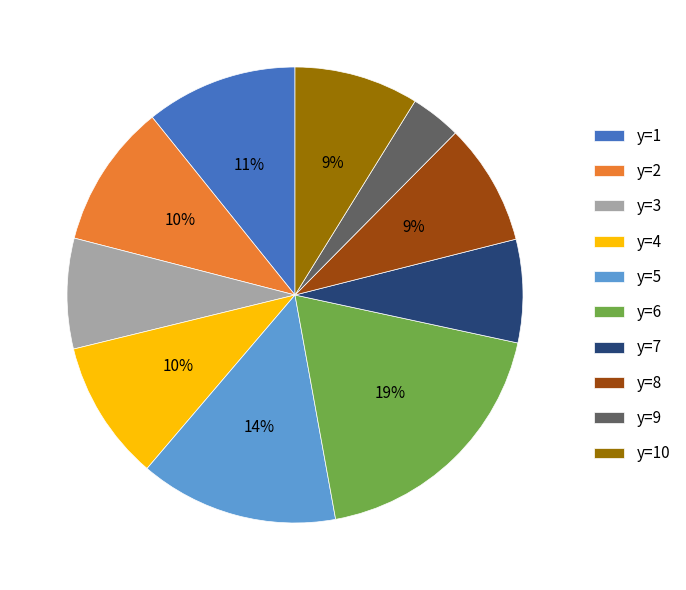

What is the largest slice in the pie chart?

y=6